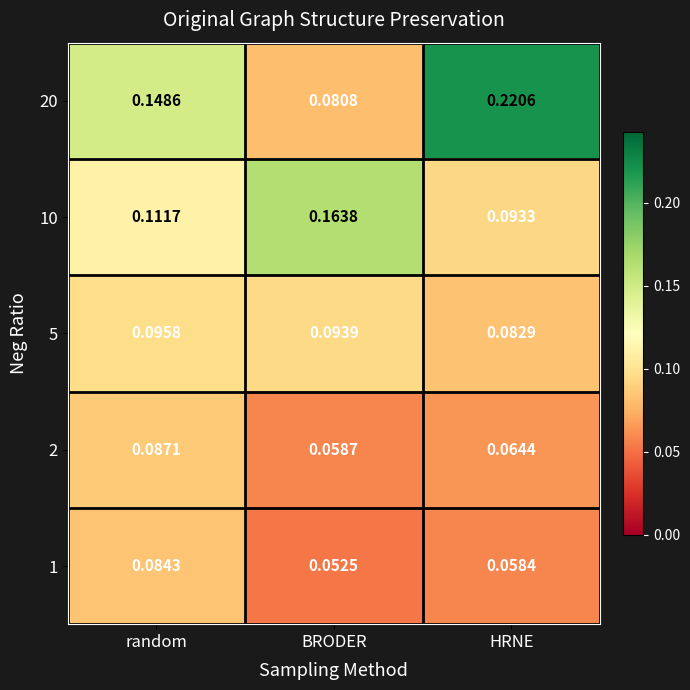

Rank the categories by 1 value from highest to lowest.

random, HRNE, BRODER